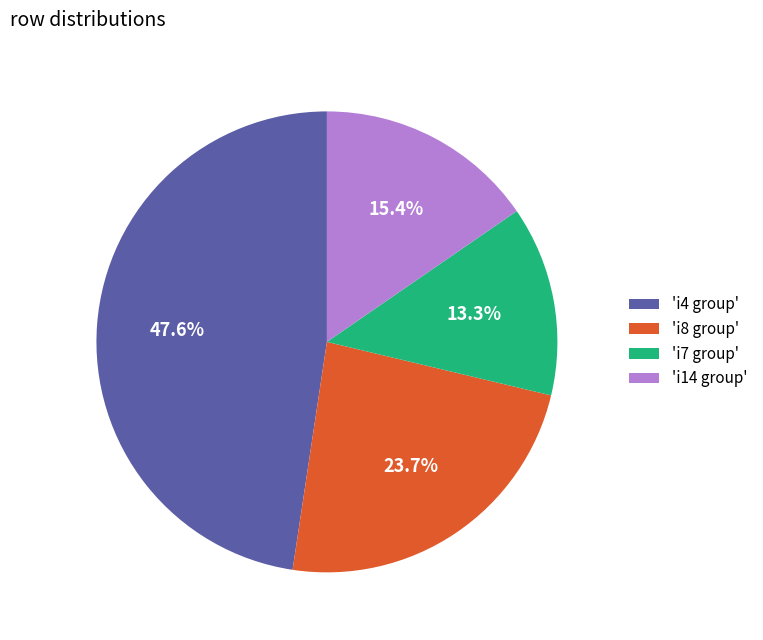

Approximately how many times larger is the value at 'i14 group' compared to 'i4 group'?

0.3